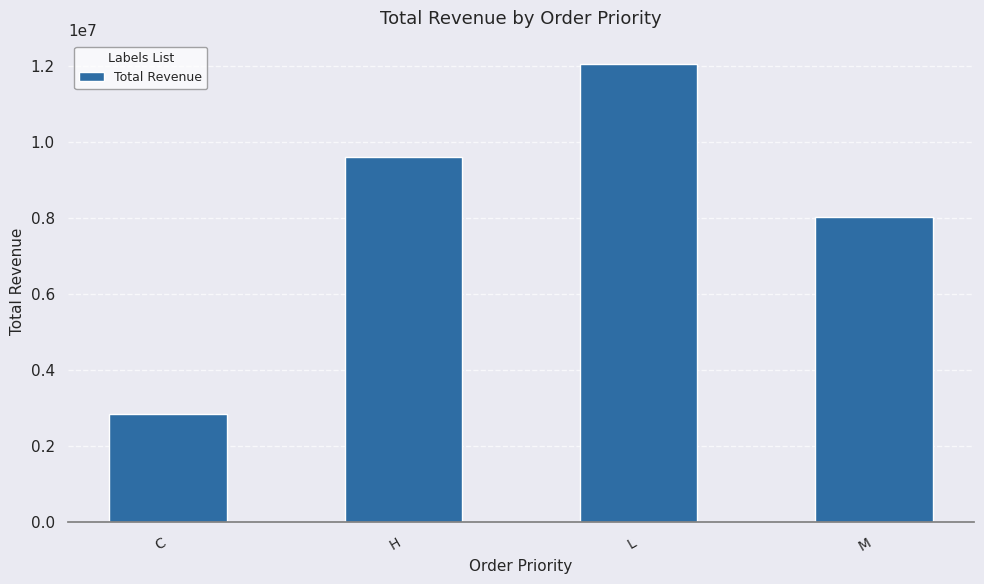

Which has a higher value, M or C?

M